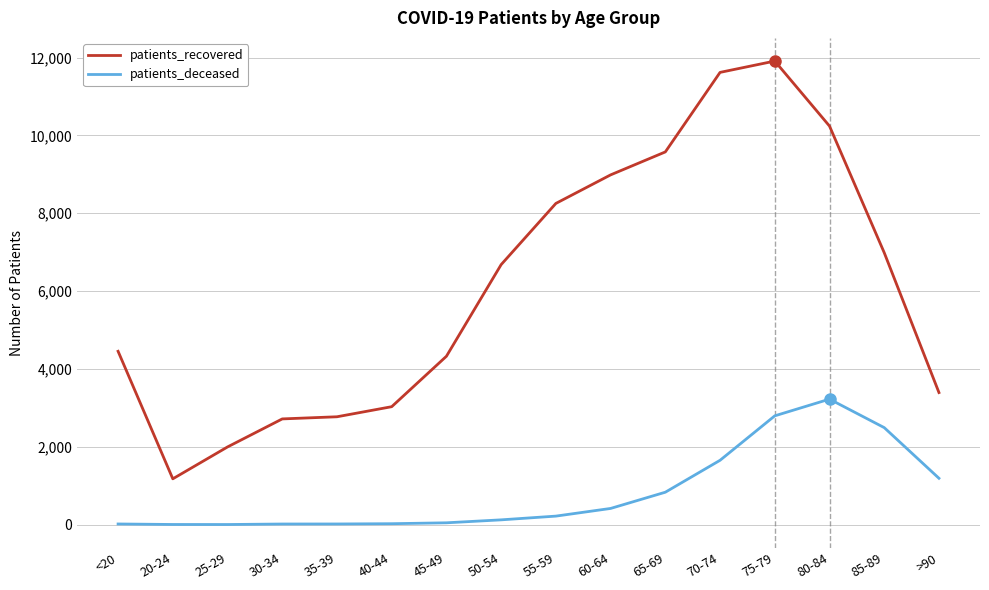

What is the lowest value of the patients_recovered series?

1177